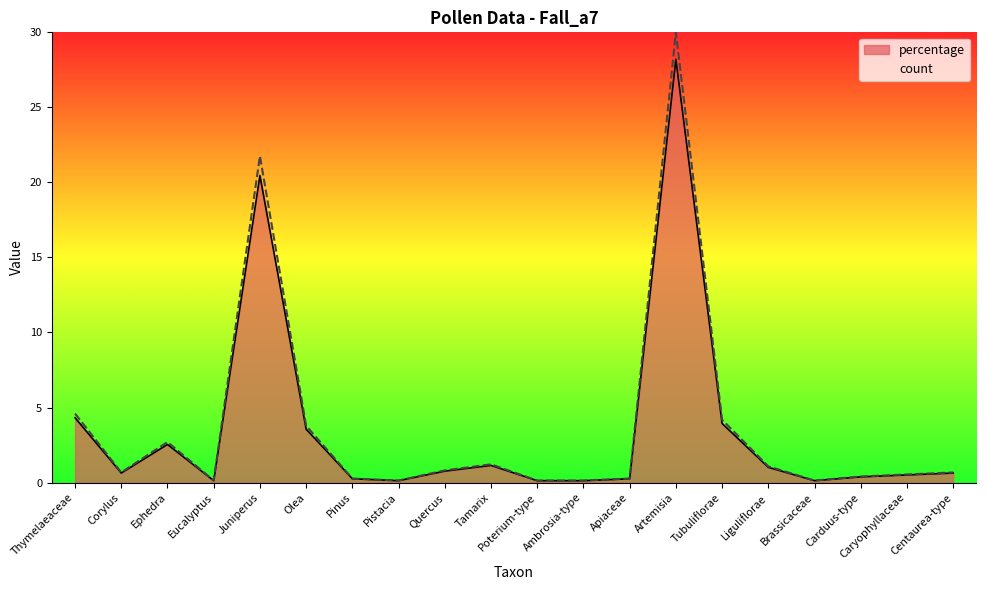

True or false: count and percentage cross at least once.

False